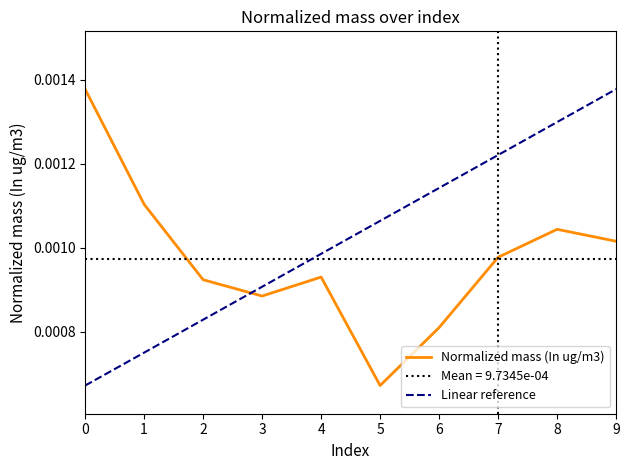

Rank the series by their maximum value, from highest to lowest.

Normalized mass (In ug/m3), Linear reference